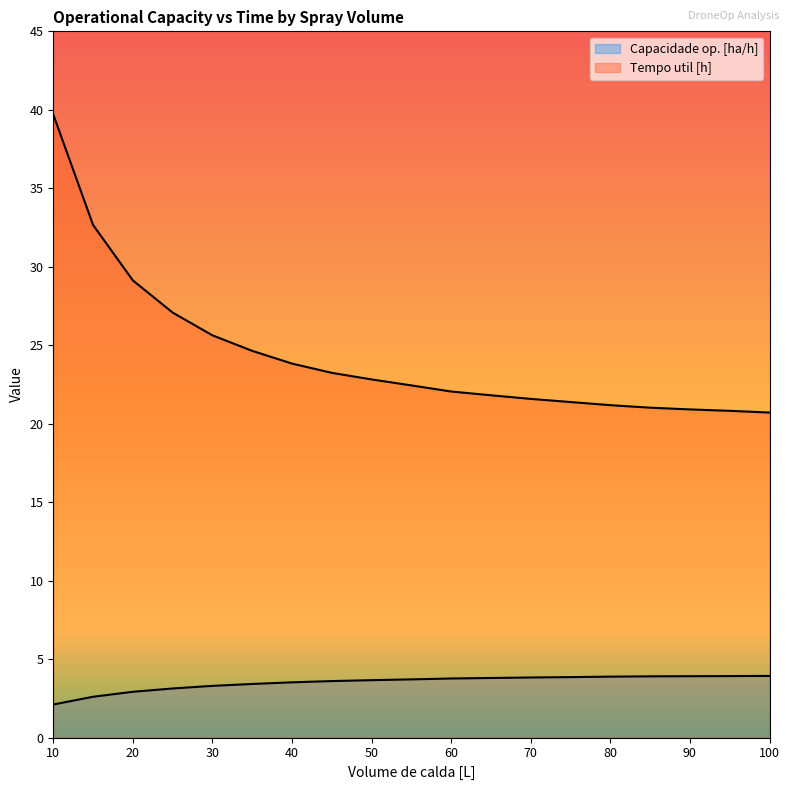

Reading left to right, what are all the values shown in this chart?

Capacidade op. [ha/h]: 2.1	2.6	2.9	3.1	3.3	3.4	3.5	3.6	3.7	3.7	3.8	3.8	3.8	3.9	3.9	3.9	3.9	3.9	3.9
Tempo util [h]: 39.7	32.7	29.1	27.1	25.6	24.6	23.8	23.2	22.8	22.4	22.1	21.8	21.6	21.4	21.2	21.0	20.9	20.8	20.7